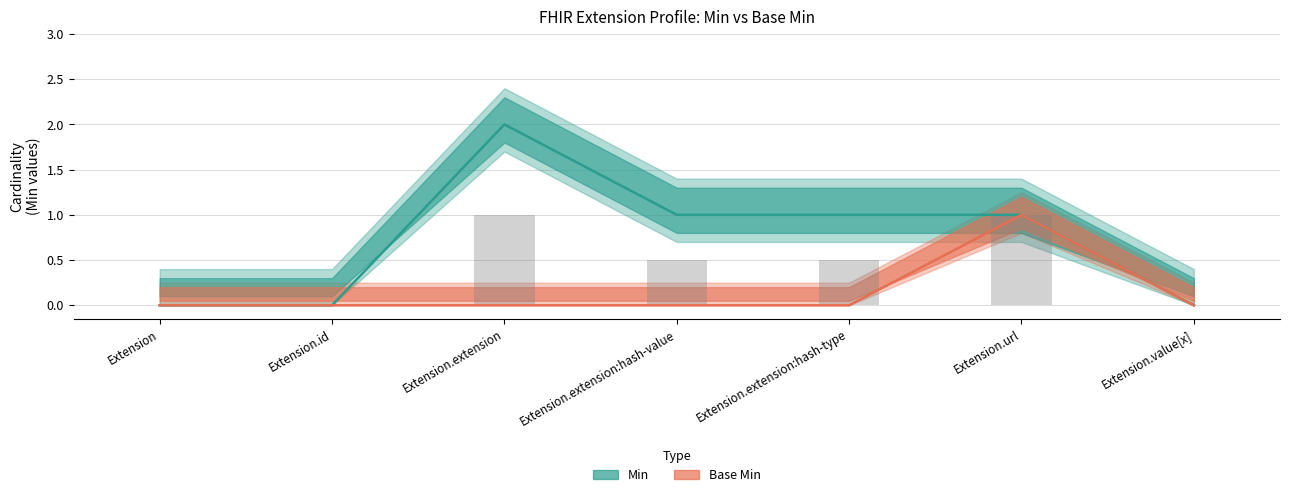

What is the sum of all Min values?

5